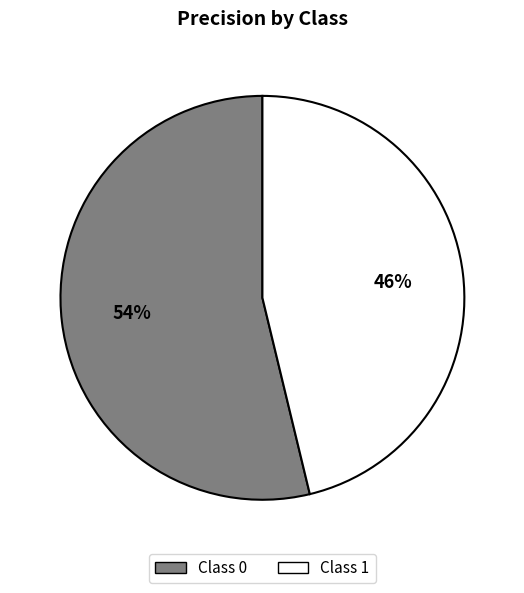

Does any single category account for the majority?

Yes